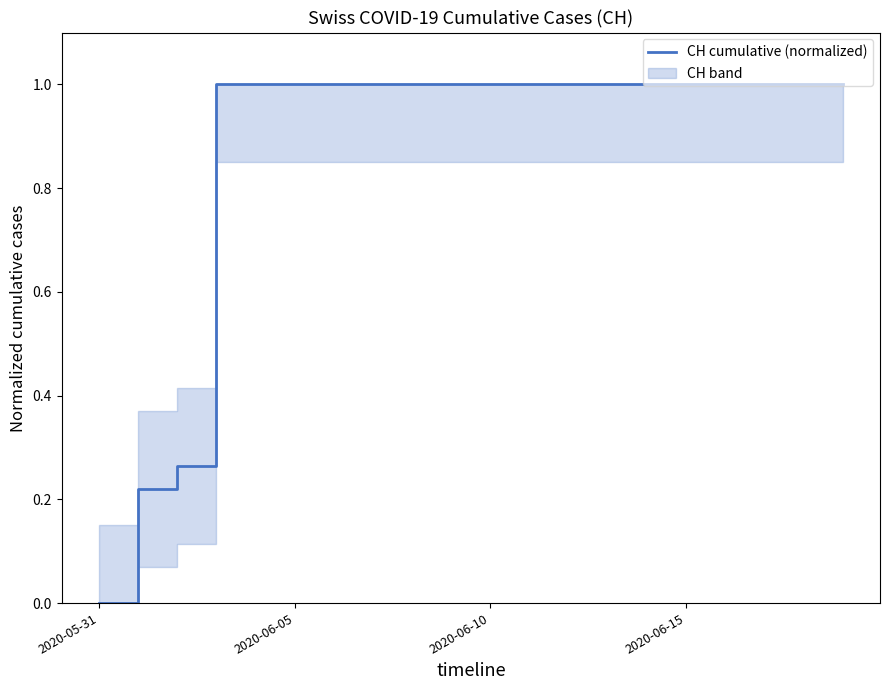

Where is the data nearest to the value 0?

2020-05-31